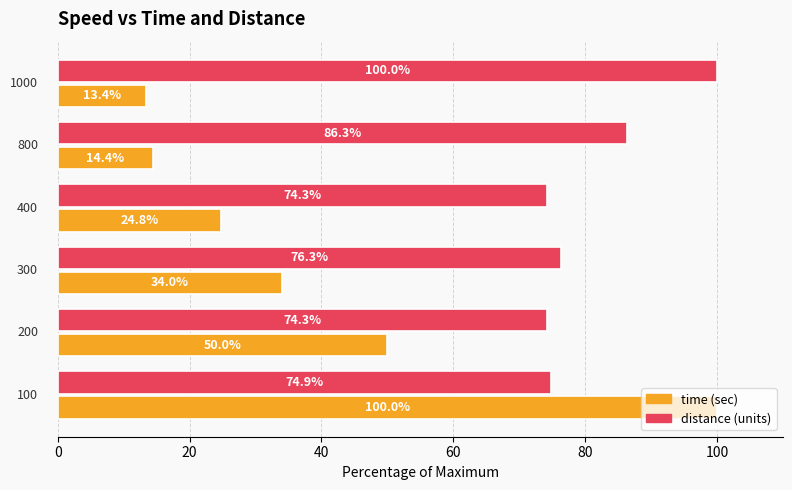

What is the minimum value shown in the chart?

13.4